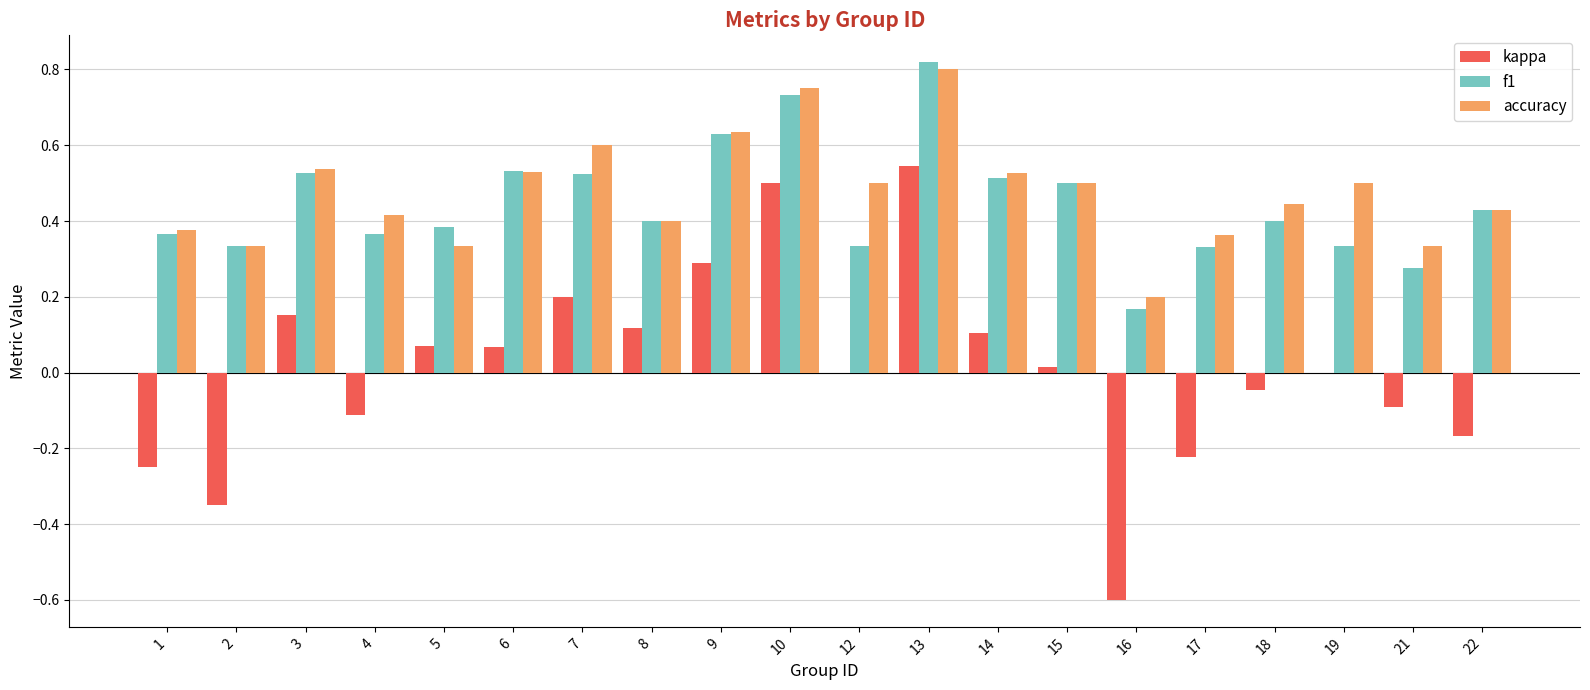

Count the accuracy values in the range 0 to 1.

20